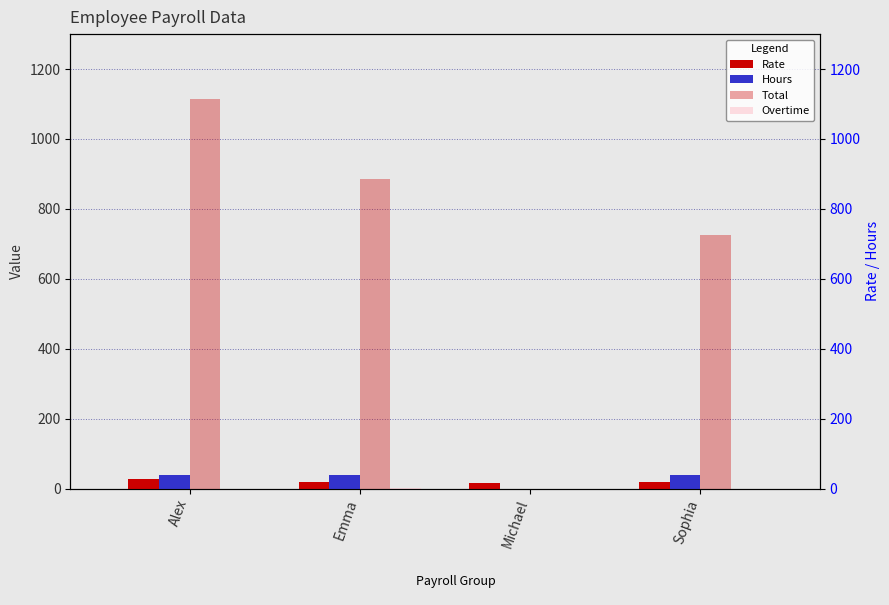

What is the label of the 1st bar from the right?

Sophia